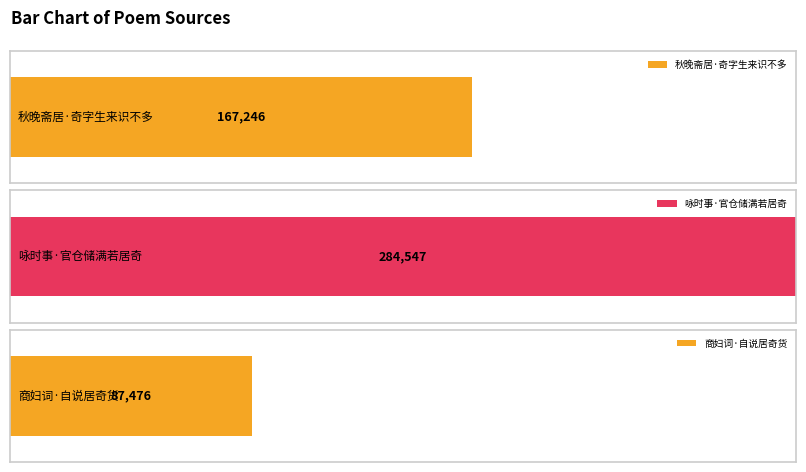

Rank the categories by value from lowest to highest.

商妇词·自说居奇货, 秋晚斋居·奇字生来识不多, 咏时事·官仓储满若居奇